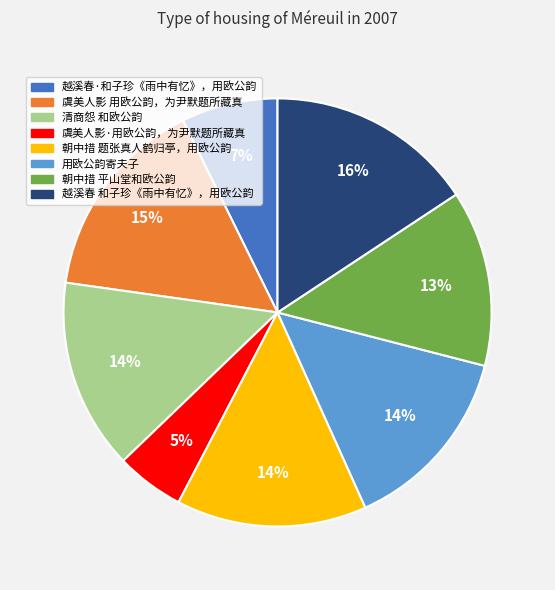

What is the smallest slice in the pie chart?

虞美人影·用欧公韵，为尹默题所藏真